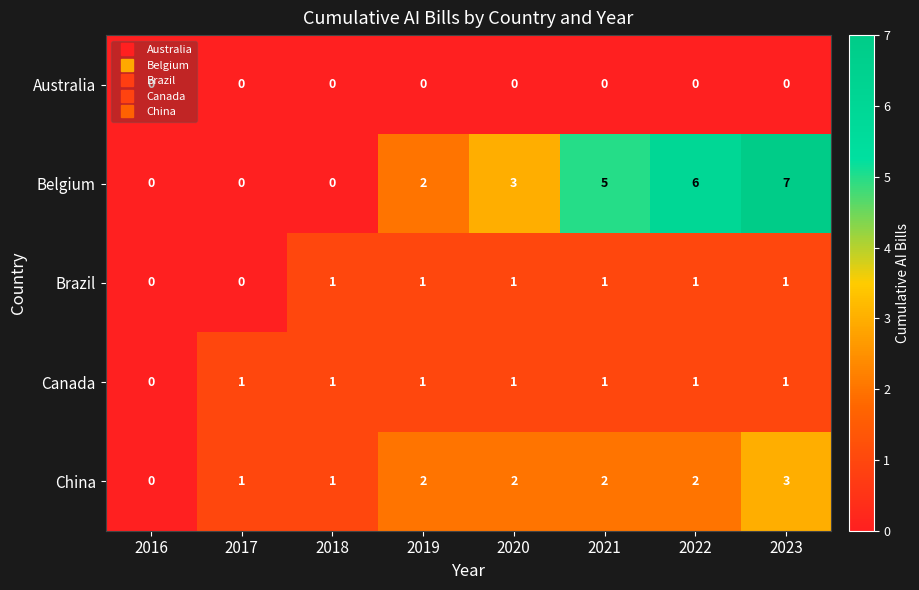

How many series are shown in this chart?

5